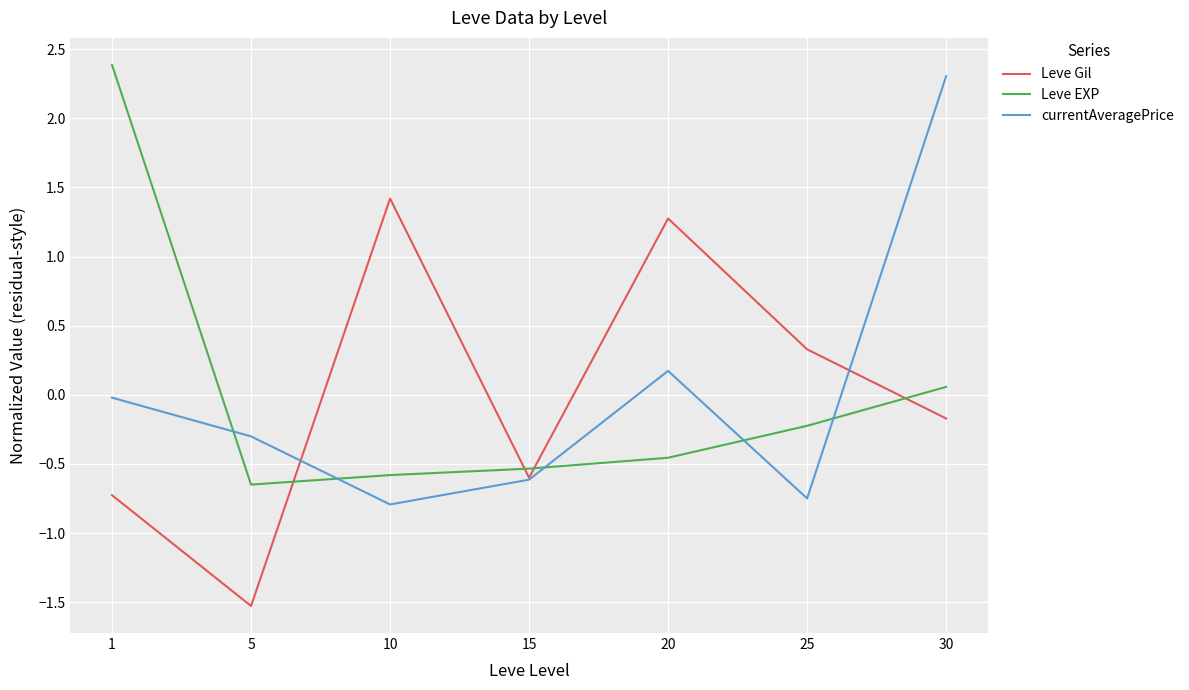

Rank the series by their maximum value, from lowest to highest.

Leve Gil, currentAveragePrice, Leve EXP